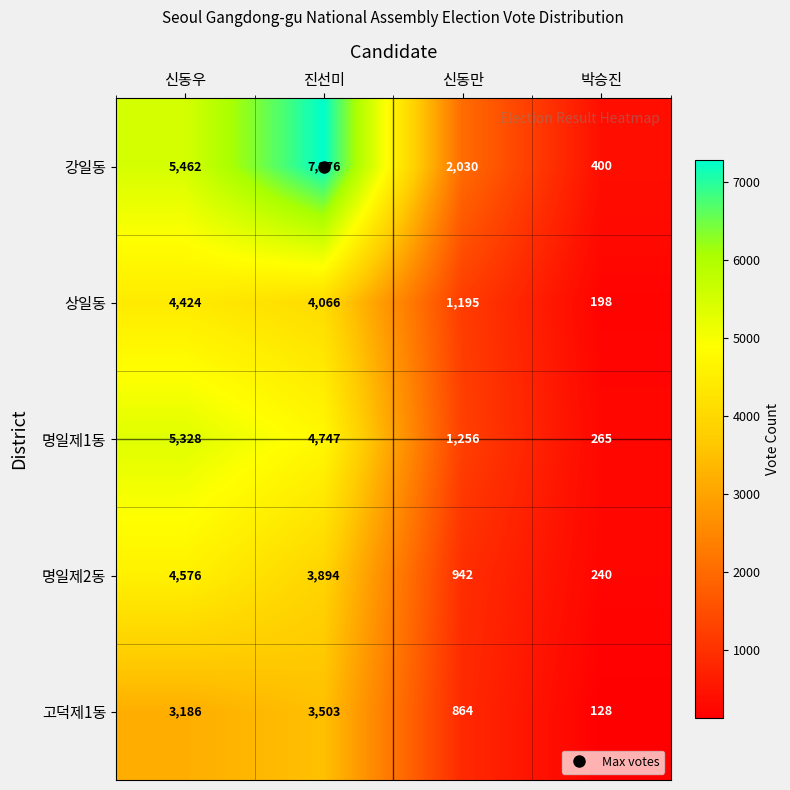

What is the difference between the 명일제1동 values at 박승진 and 신동만?

991